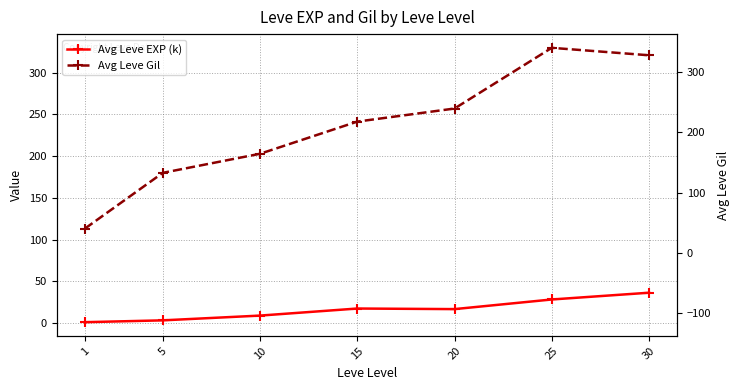

Where does the Avg Leve Gil series first go above 241?

15